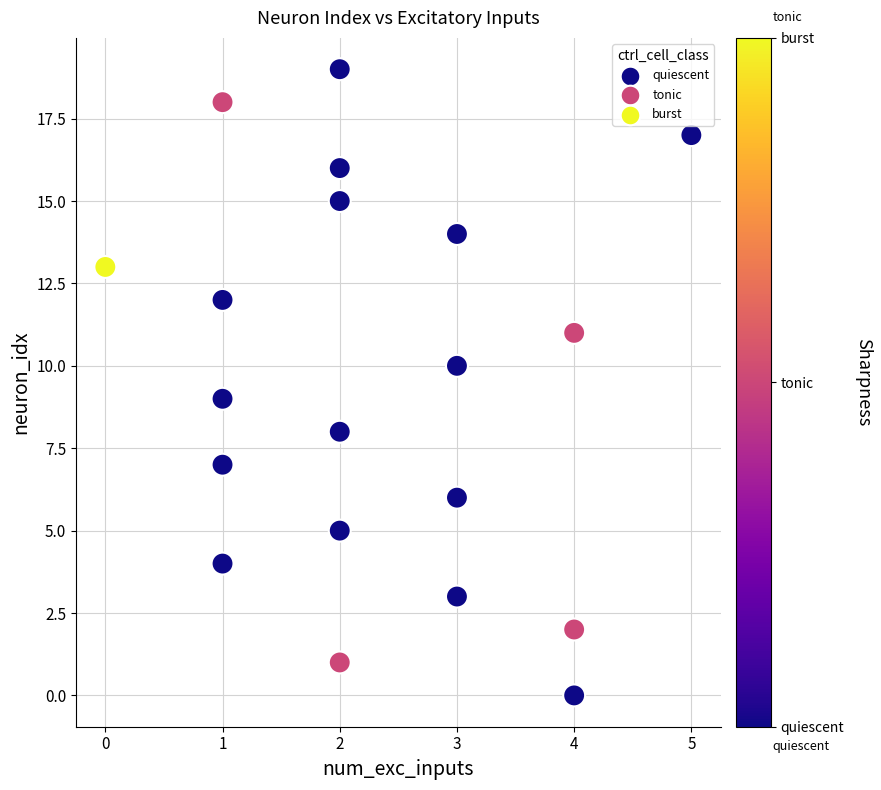

What is the range of X values (max minus min)?

5